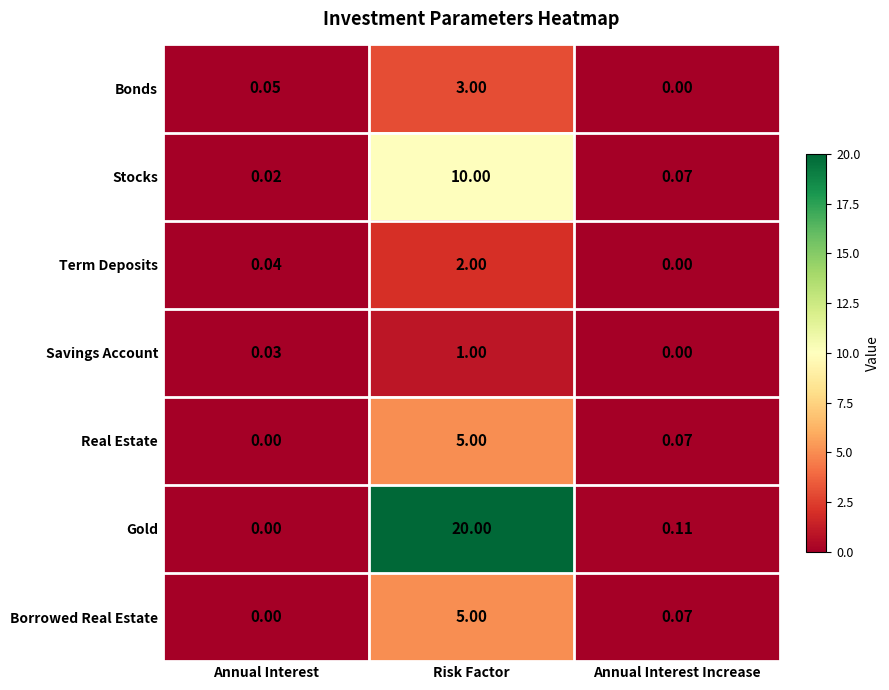

Which label corresponds to the largest value in the chart?

Risk Factor